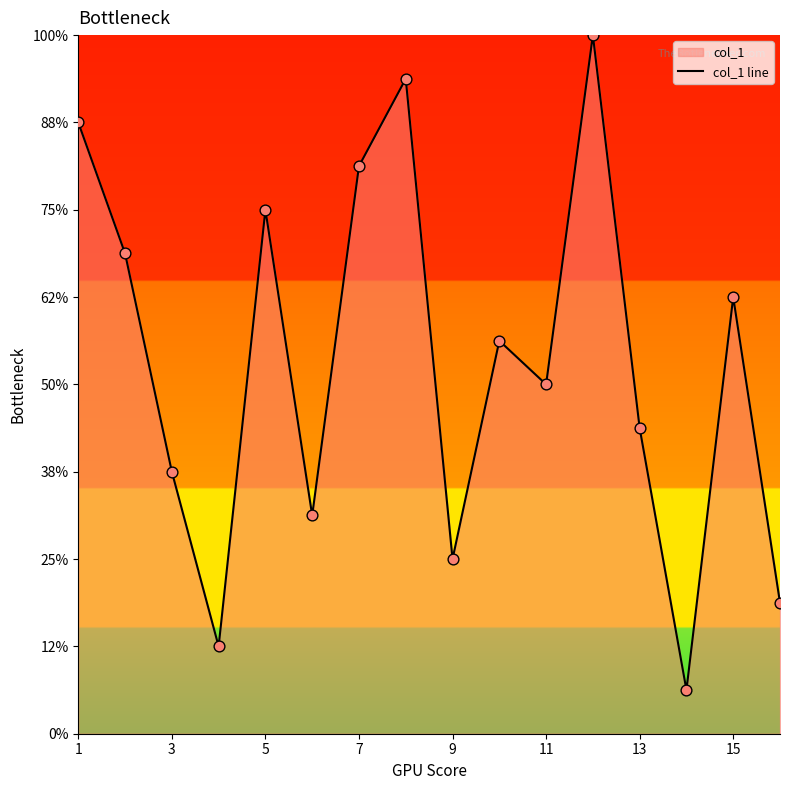

Which has a higher value, 9 or 15?

15